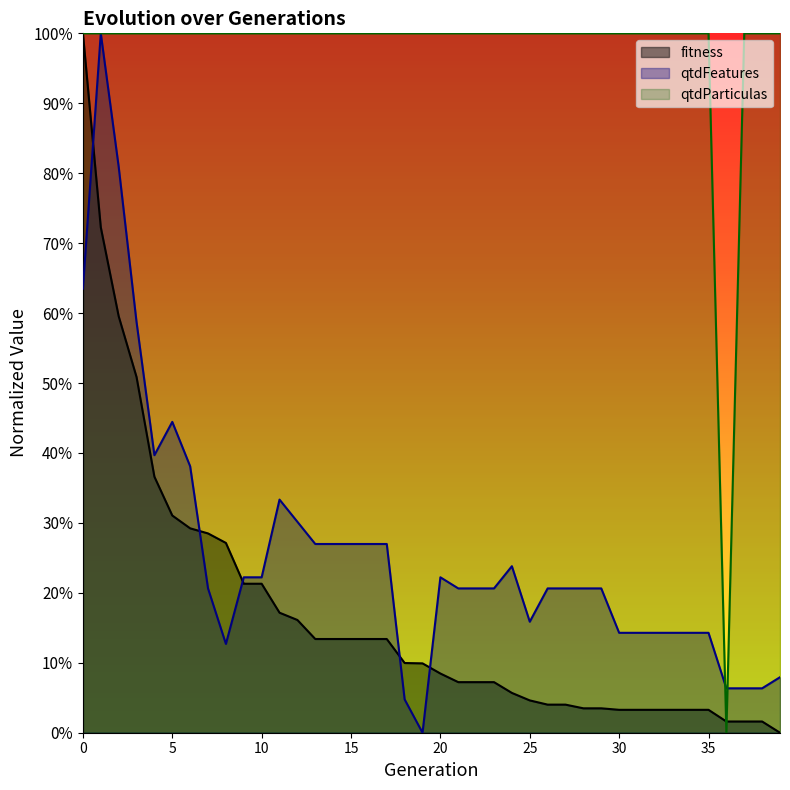

Is the value of fitness at 5 greater than the value of qtdParticulas at 39?

No